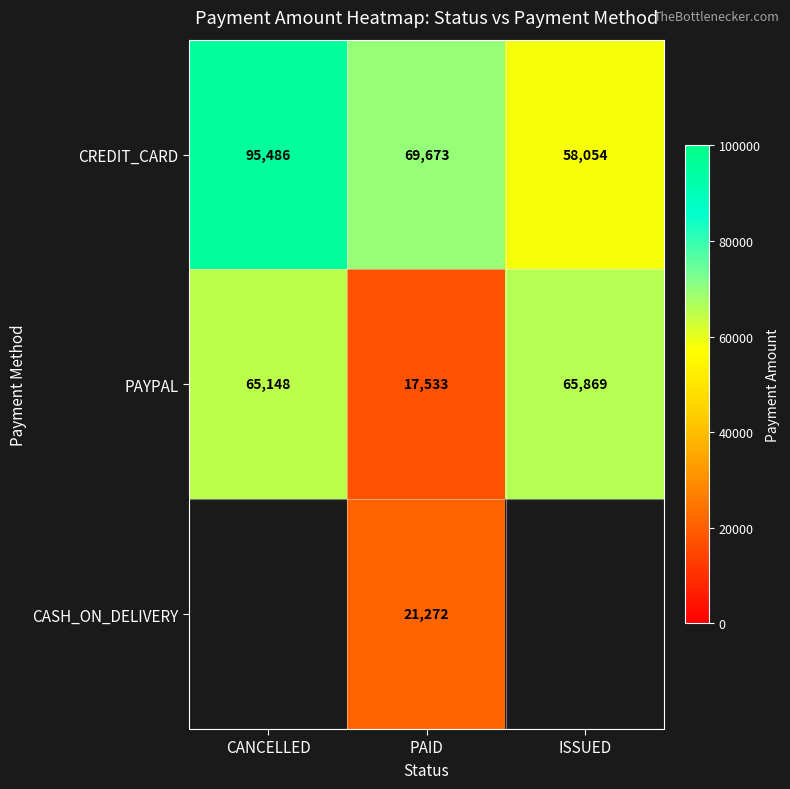

At how many categories does at least one series exceed 59686?

3